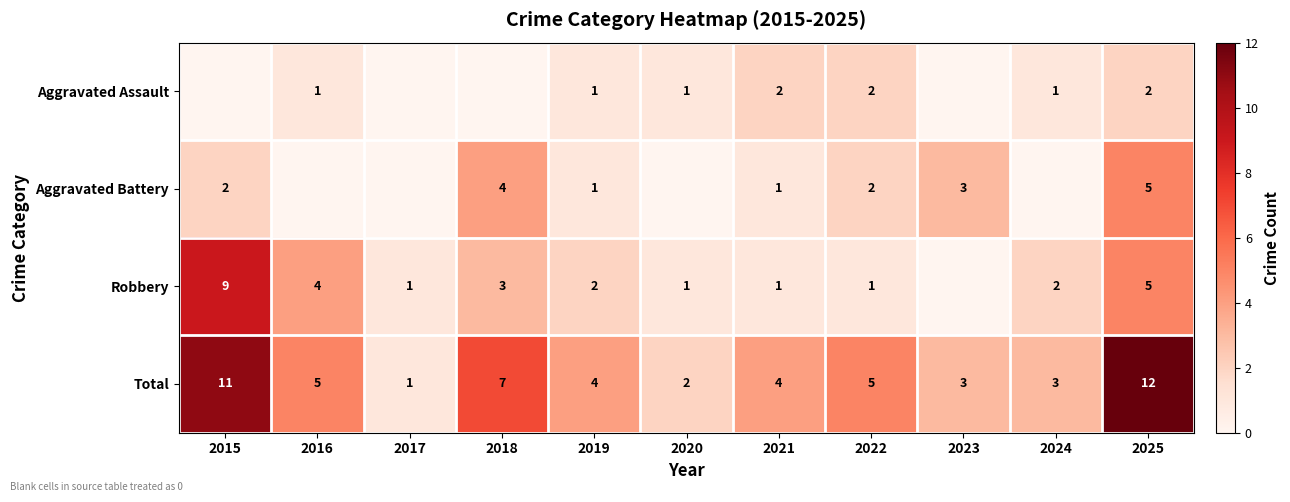

Read the Total value at 2015, to the nearest 10.

10